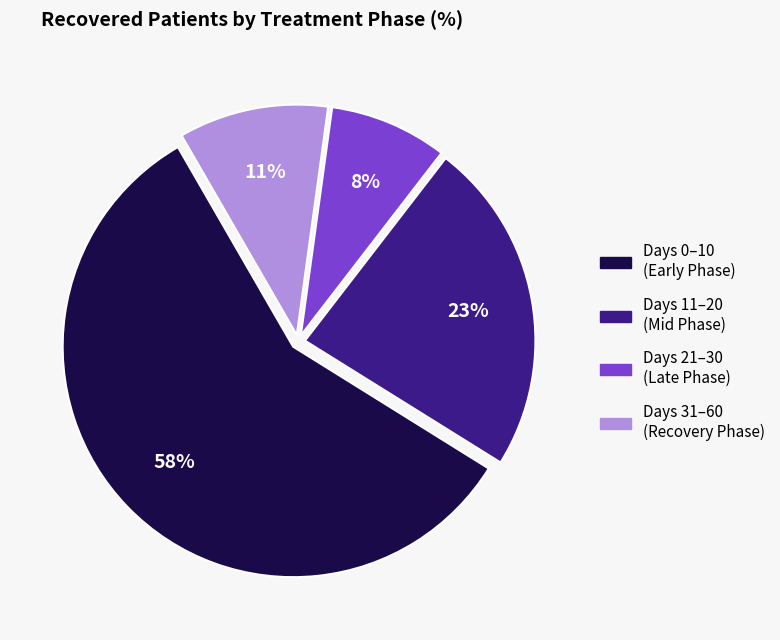

Is there any slice that represents more than half of the pie?

Yes